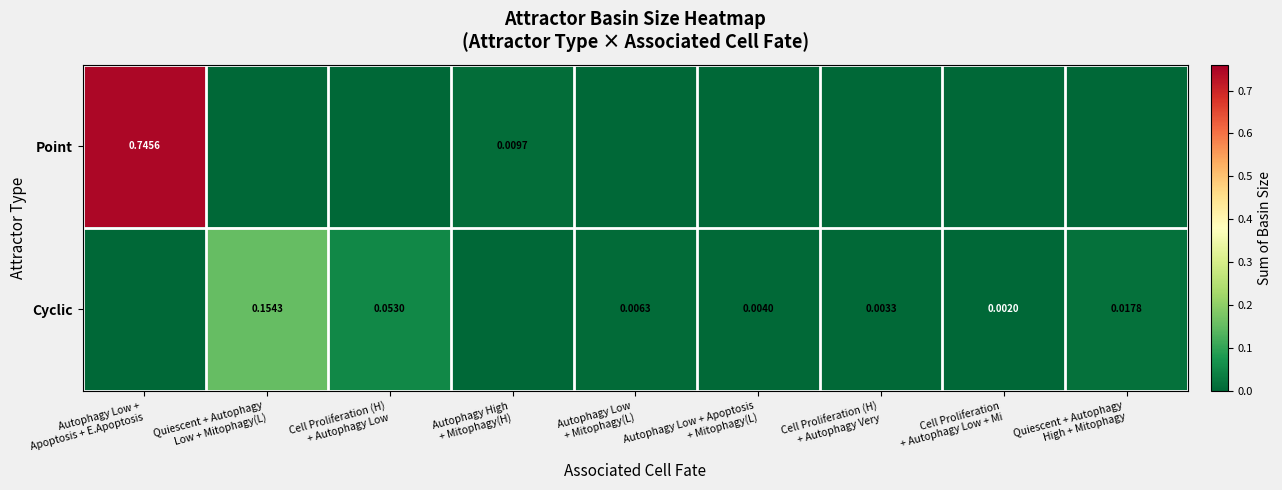

How many data points in Point are above 0?

2